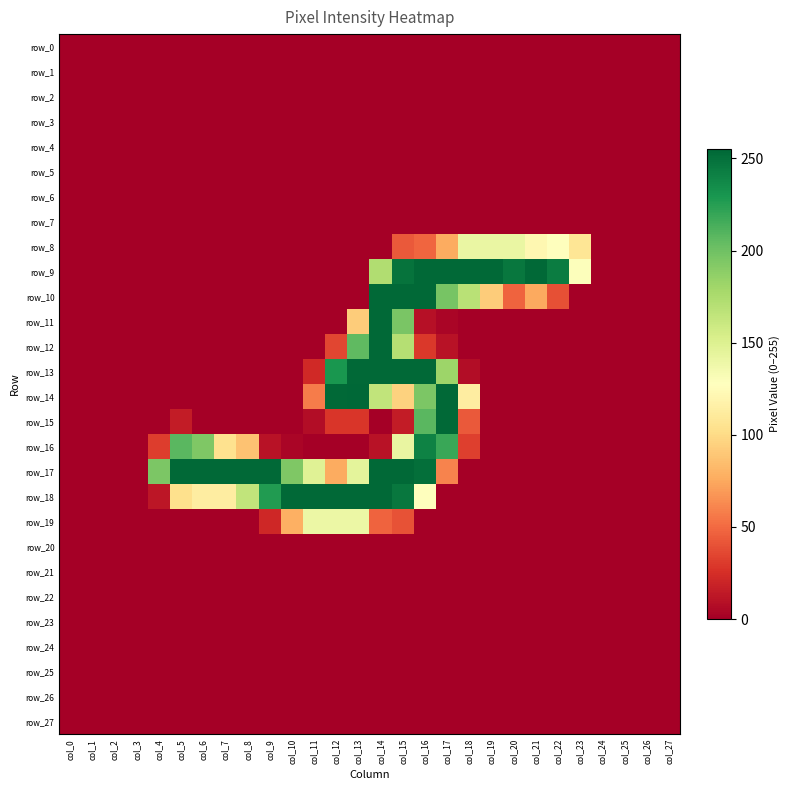

What is the total value across all series at col_18?

759